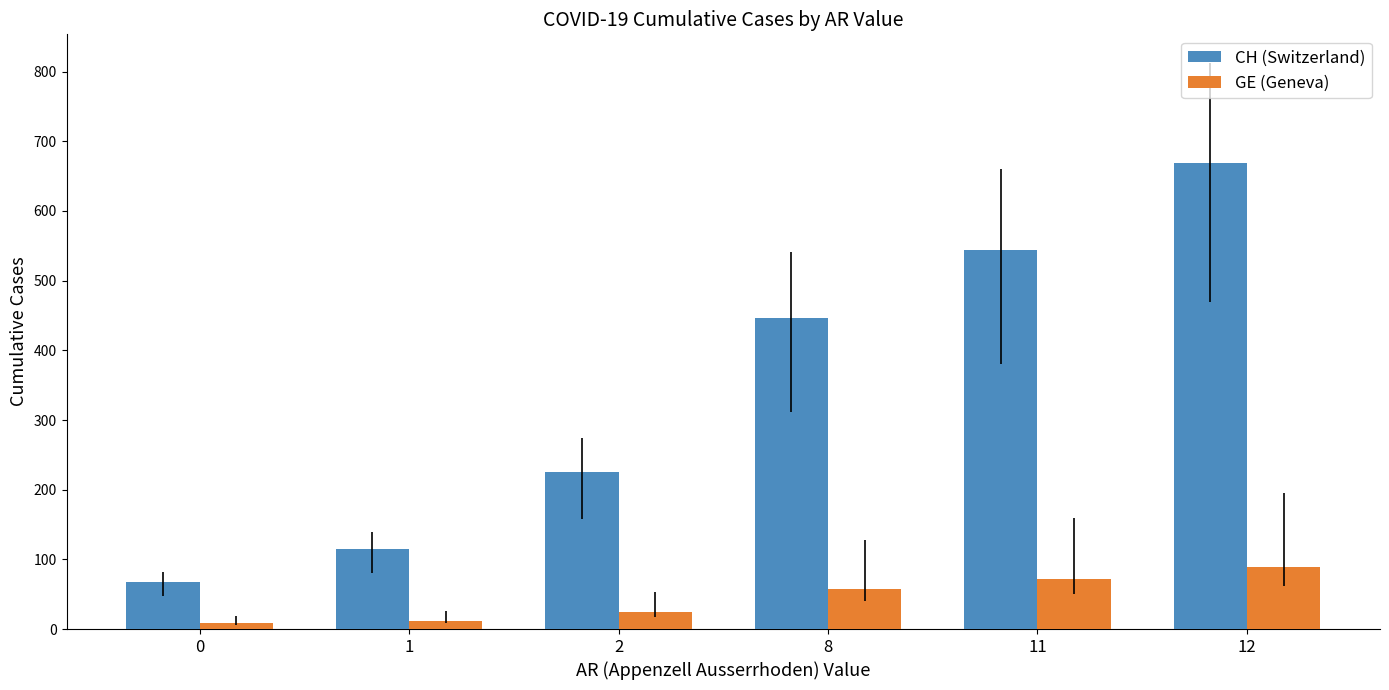

What is the difference between the highest and lowest values at 0?

58.7